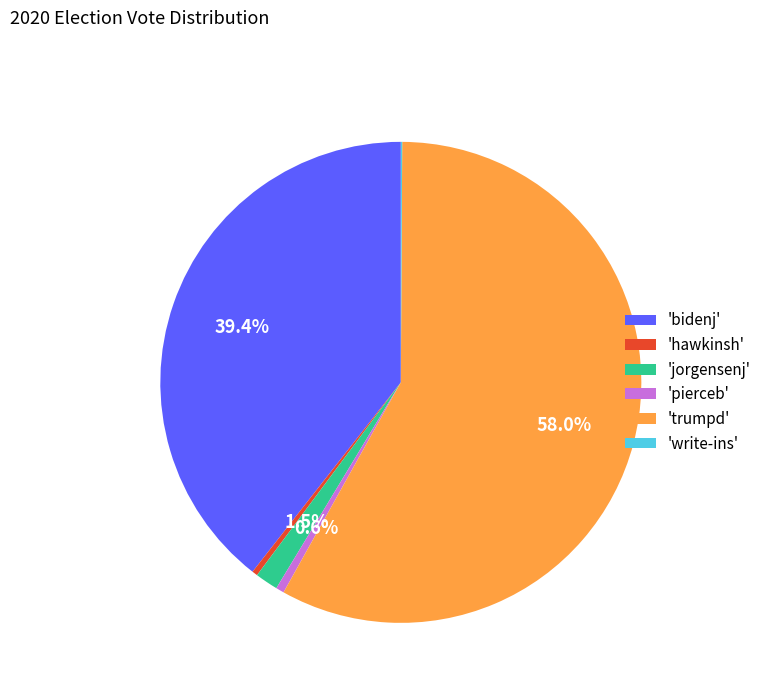

Does any single category account for the majority?

Yes